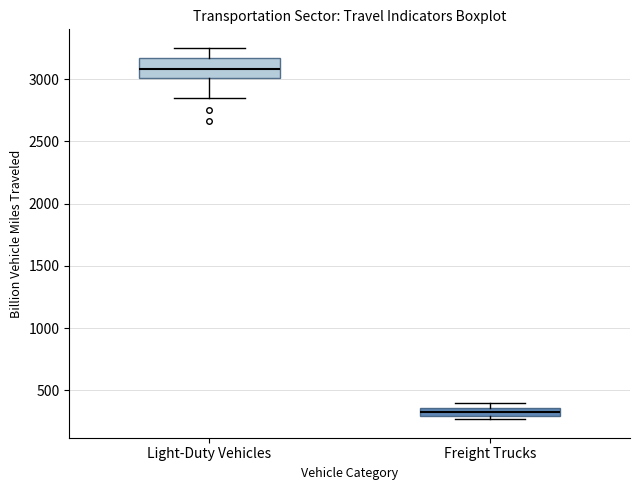

Which box is the tallest, from its lower edge to its upper edge?

Light-Duty Vehicles